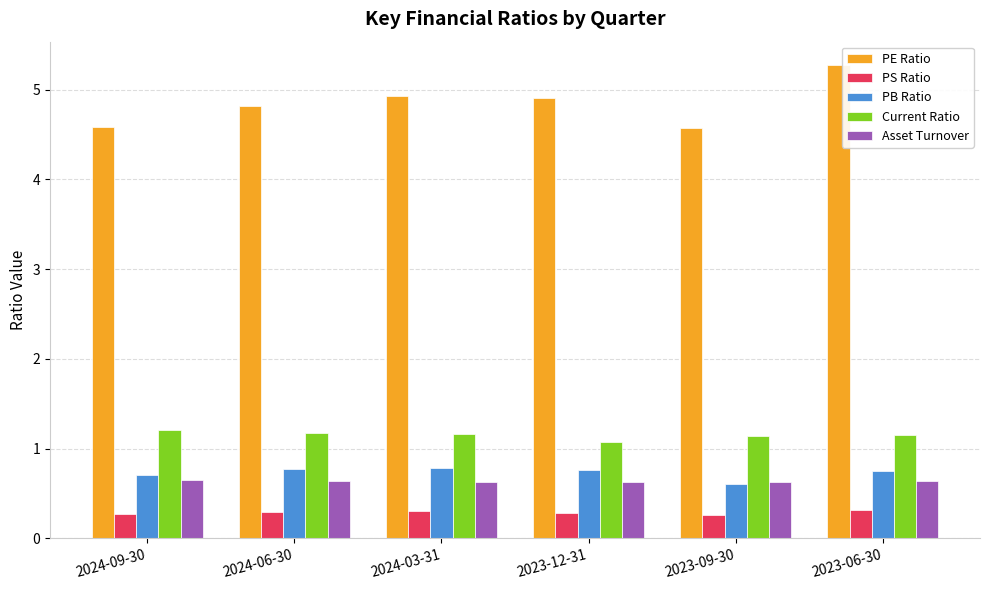

Is it true that Current Ratio equals 1.1 at 2023-09-30?

True